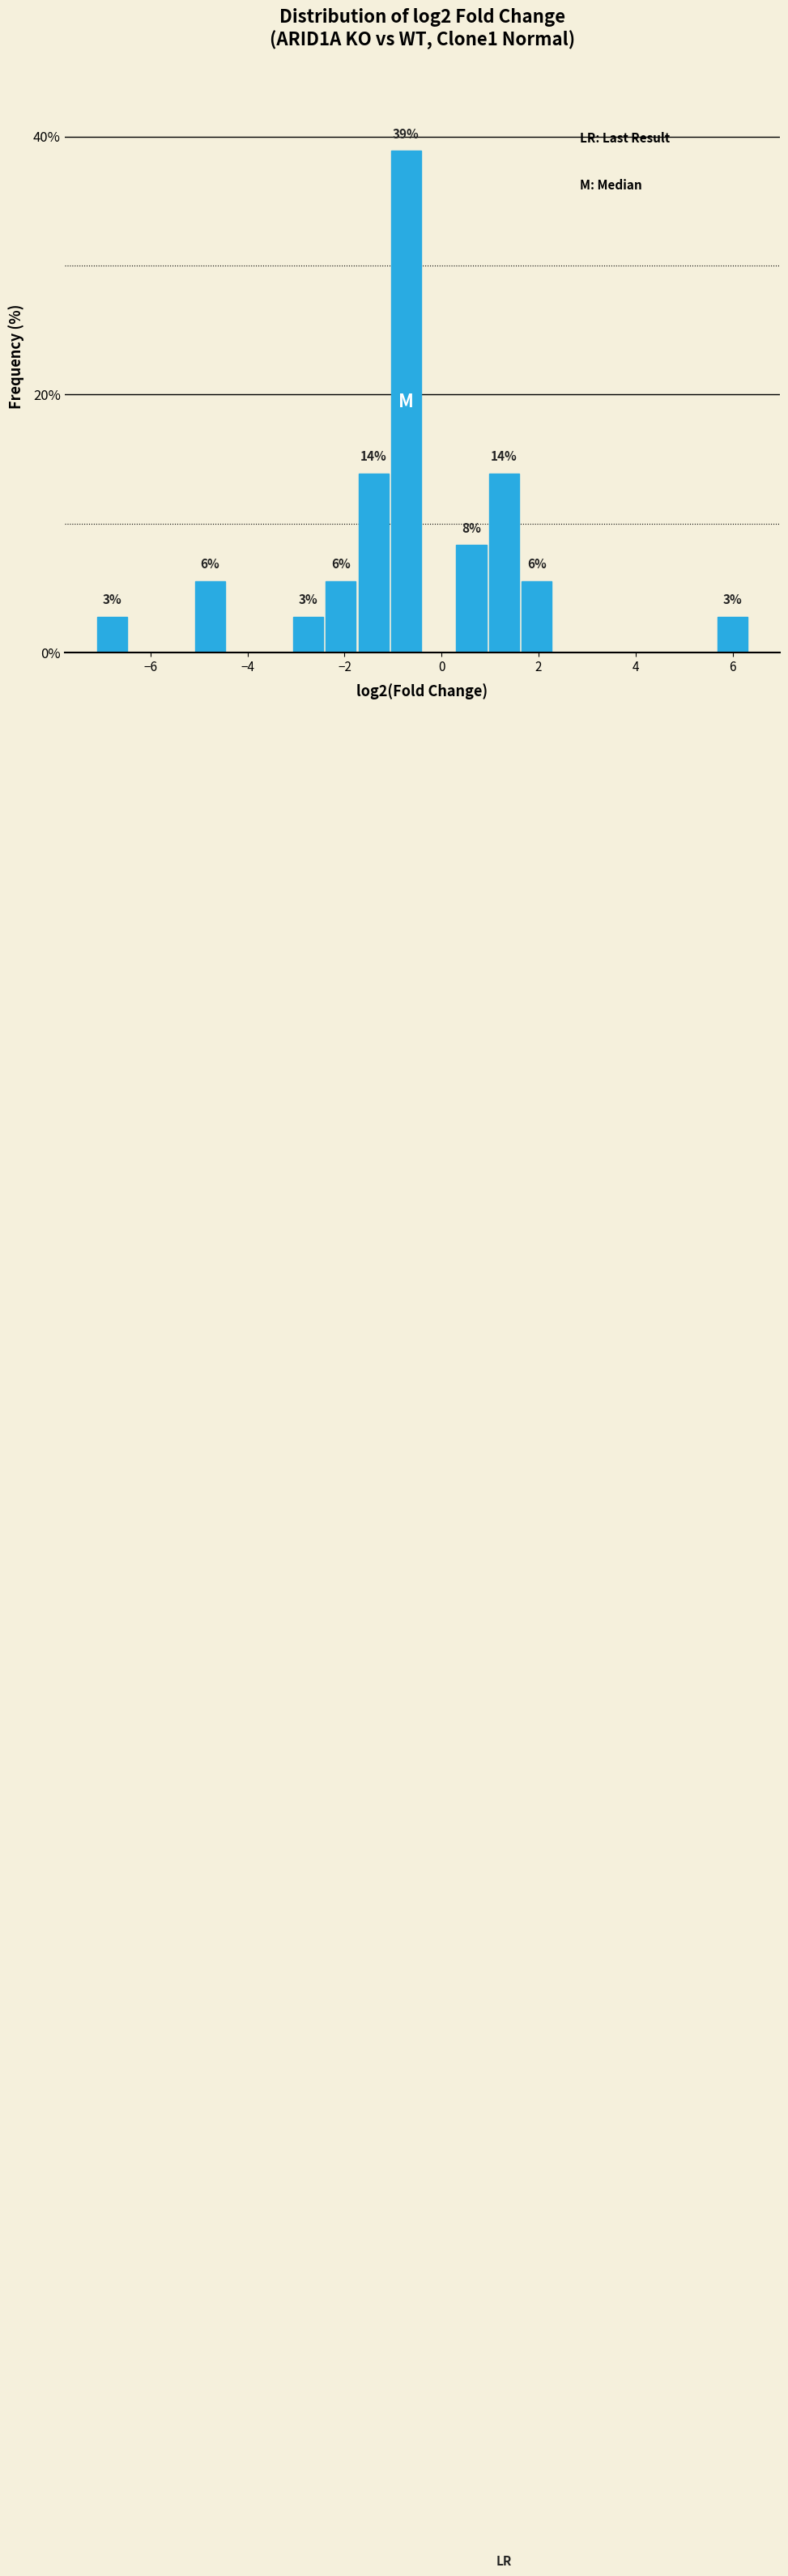

Read against the x-axis, roughly where is the centre of the tallest bar?

-0.8